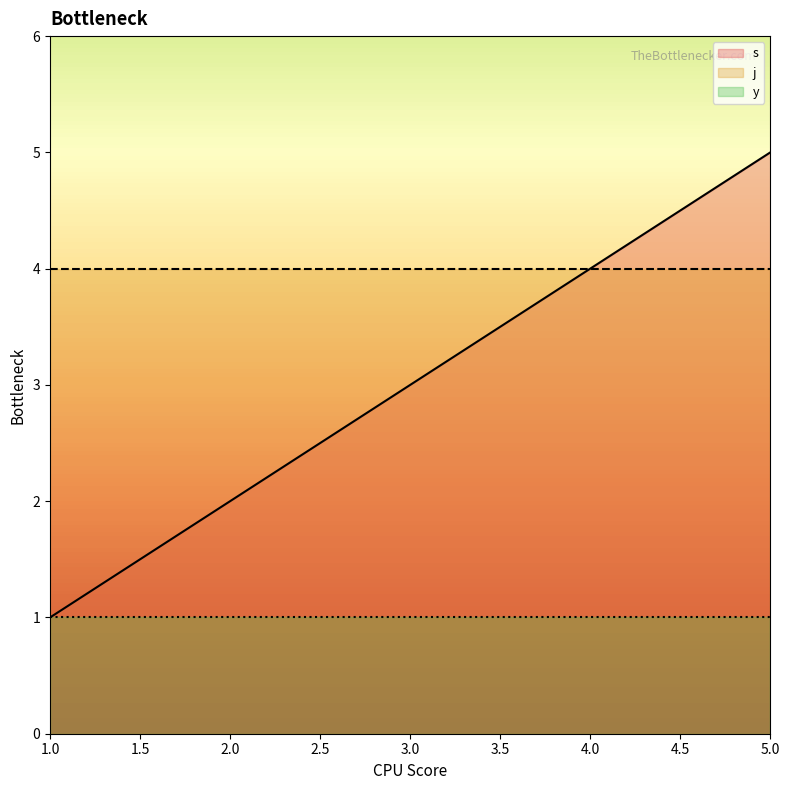

True or false: s and j intersect in this chart.

False